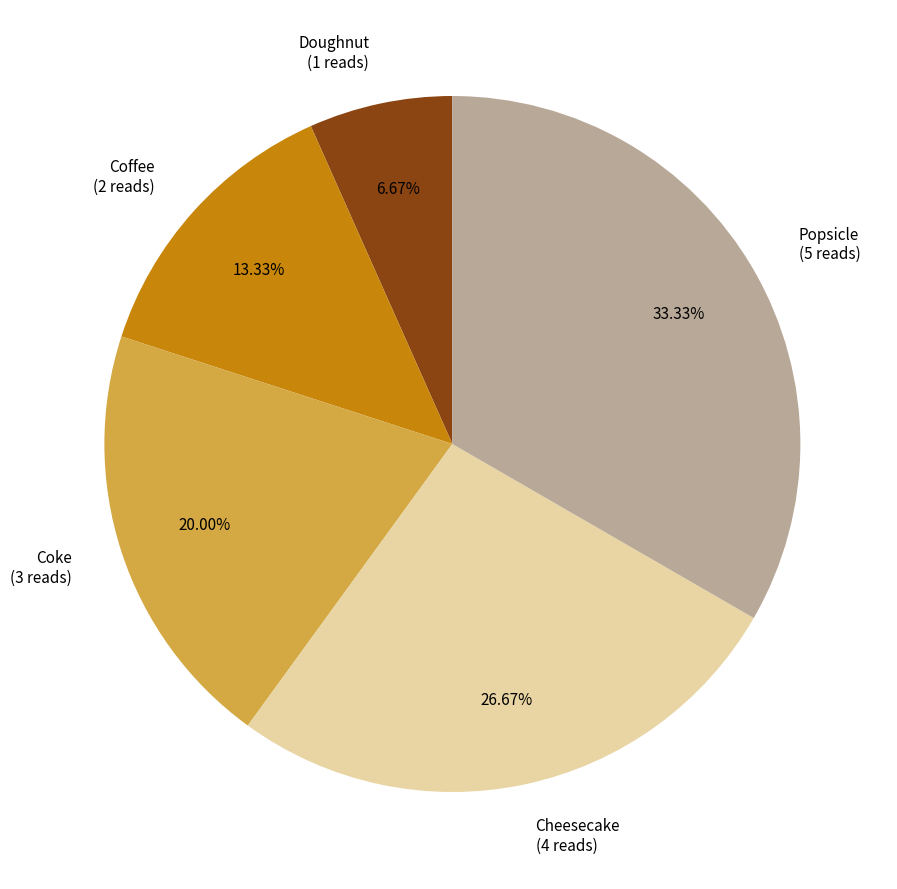

Rank the categories by value from highest to lowest.

Popsicle, Cheesecake, Coke, Coffee, Doughnut